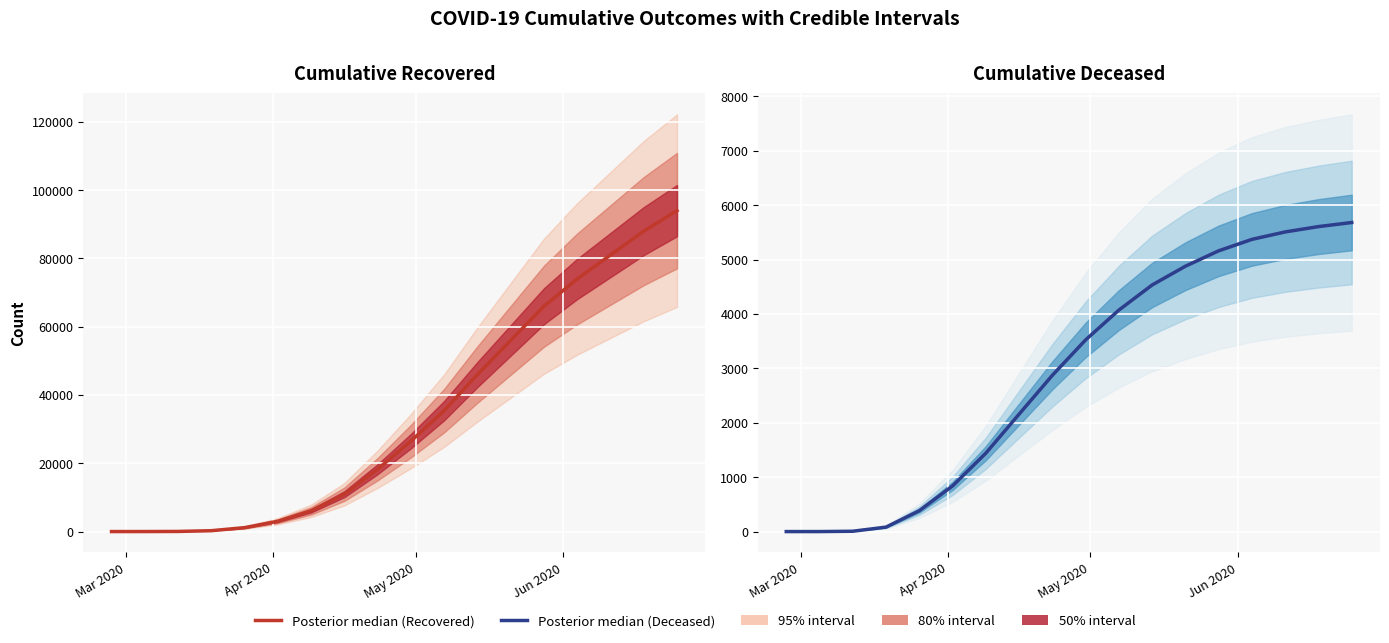

Which series has the largest range (max minus min)?

cumulative_recovered